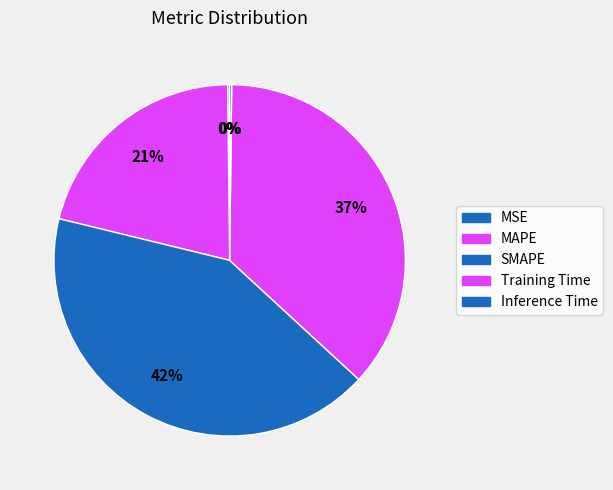

What percentage is NOT represented by MSE?

99.8%